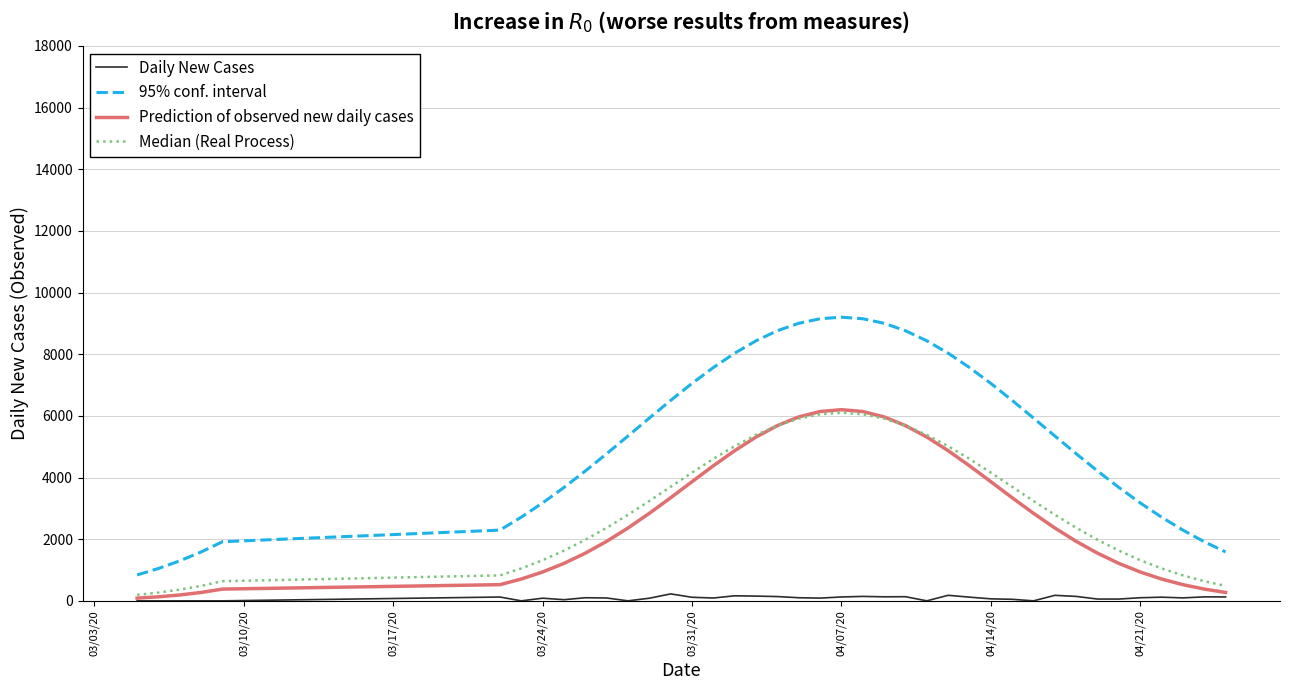

What is the maximum value shown in the chart?

9200.0